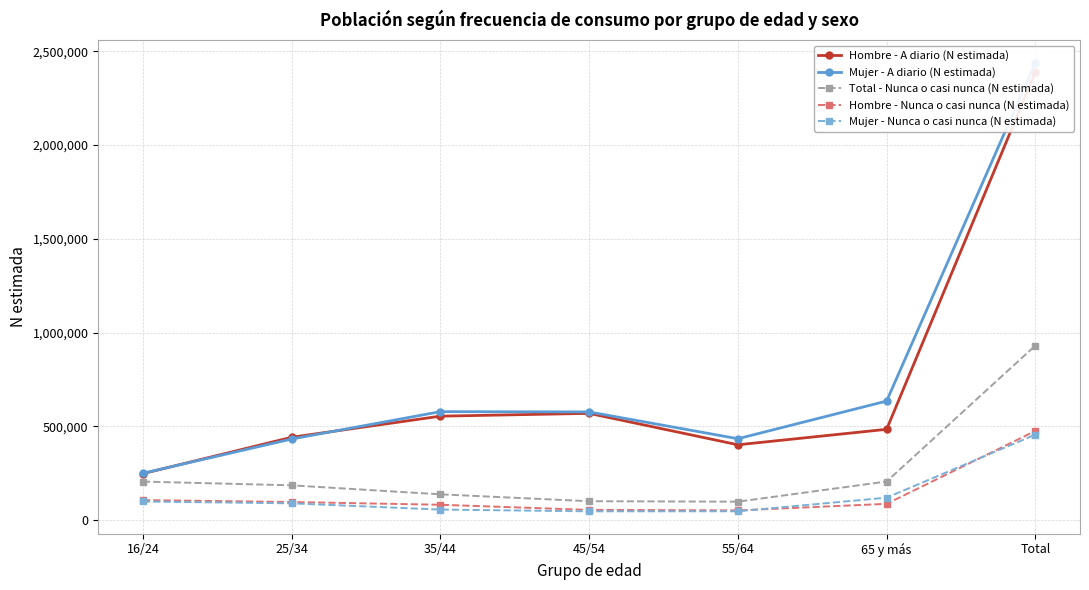

What is the difference between the maximum and minimum values in the Mujer - A diario (N estimada) series?

2190652